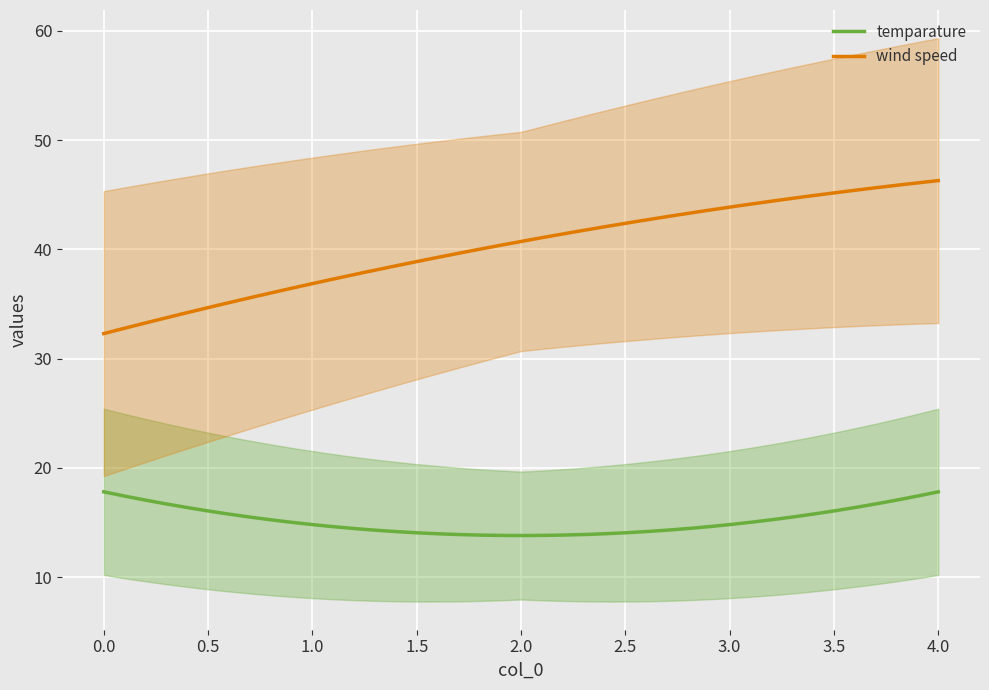

True or false: temparature and wind speed cross at least once.

False